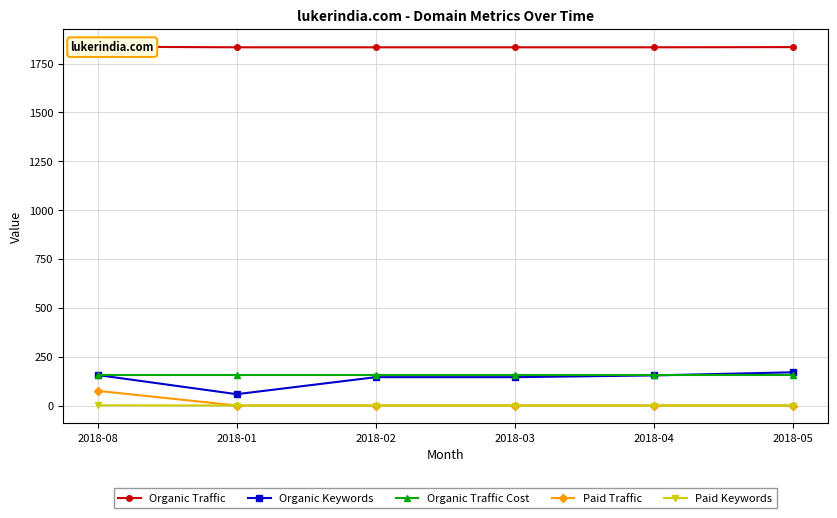

Reading right to left, extract all data points from this chart.

Organic Traffic: 2018-05=1834	2018-04=1833	2018-03=1833	2018-02=1833	2018-01=1833	2018-08=1836
Organic Keywords: 2018-05=170	2018-04=154	2018-03=145	2018-02=145	2018-01=58	2018-08=156
Organic Traffic Cost: 2018-05=156	2018-04=156	2018-03=156	2018-02=156	2018-01=156	2018-08=156
Paid Traffic: 2018-05=0	2018-04=0	2018-03=0	2018-02=0	2018-01=0	2018-08=75
Paid Keywords: 2018-05=0	2018-04=0	2018-03=0	2018-02=0	2018-01=0	2018-08=1